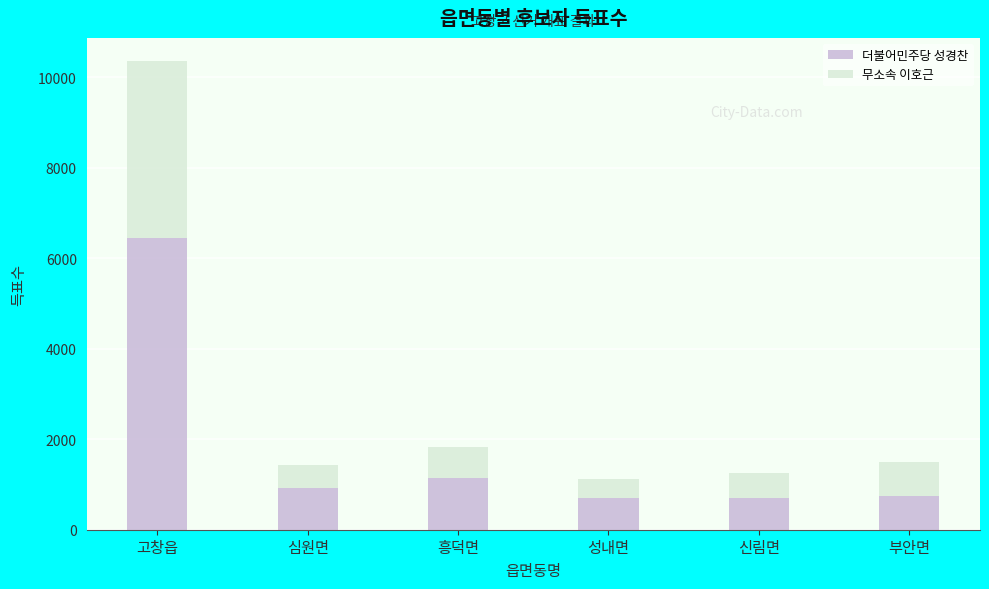

How many distinct data groups are displayed?

2